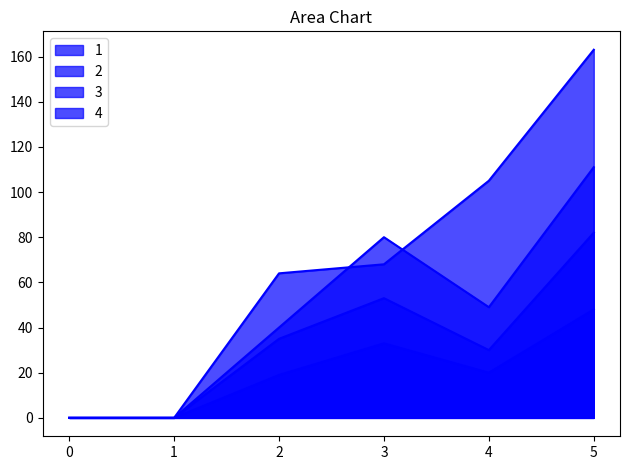

How many values in the 4 series are below 68?

3